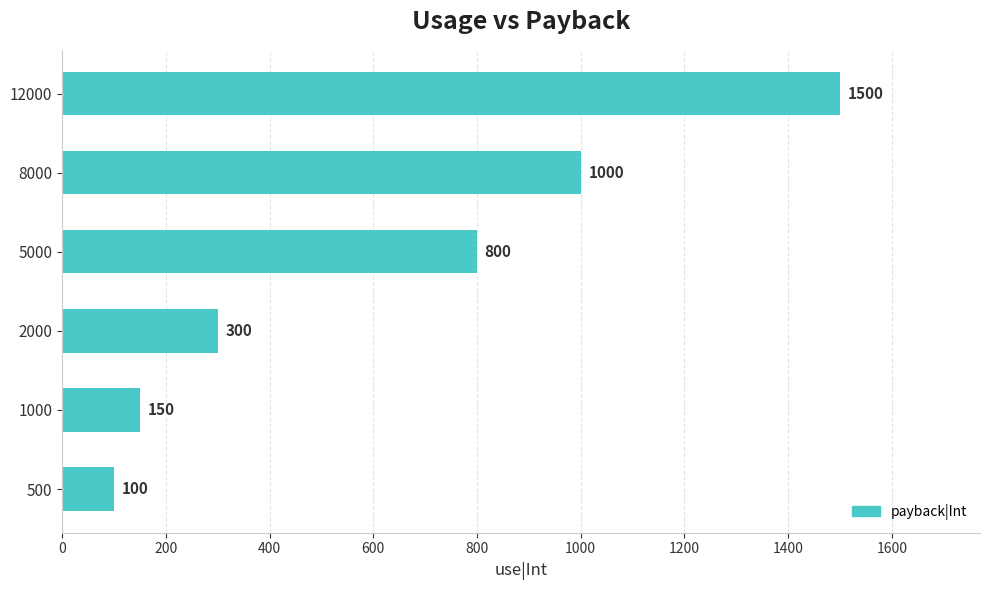

At which label is the value closest to 800?

5000